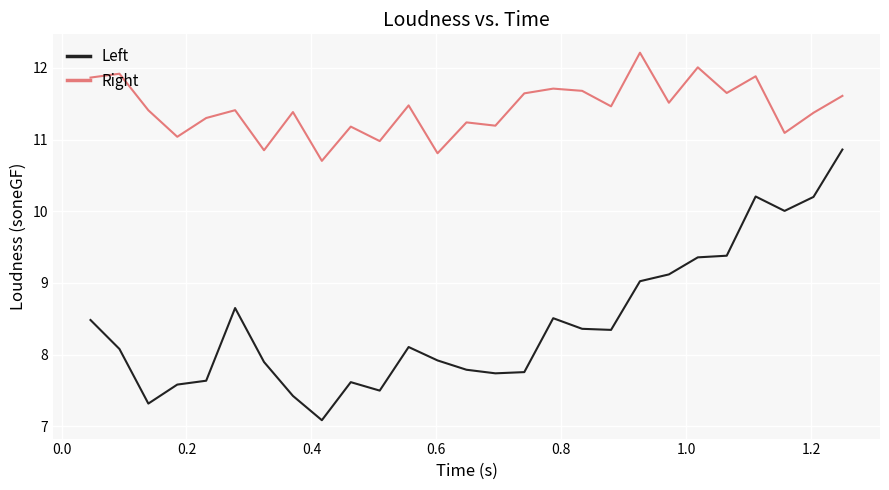

Which series has the widest spread of values?

Left